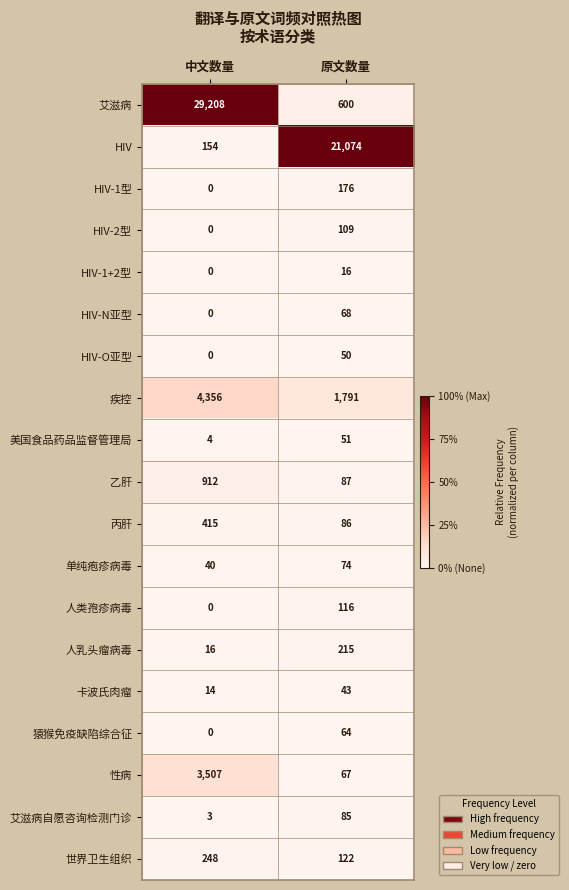

Rank the categories by 疾控 value from lowest to highest.

原文数量, 中文数量